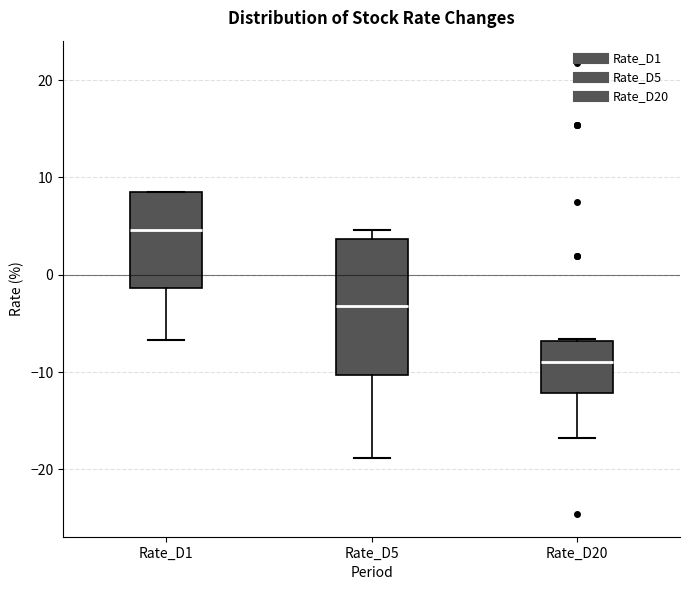

Where does the lower whisker of the box for Rate_D1 end on the y-axis? The values are not printed on the chart, so give them approximately, as read against the axis.

-7